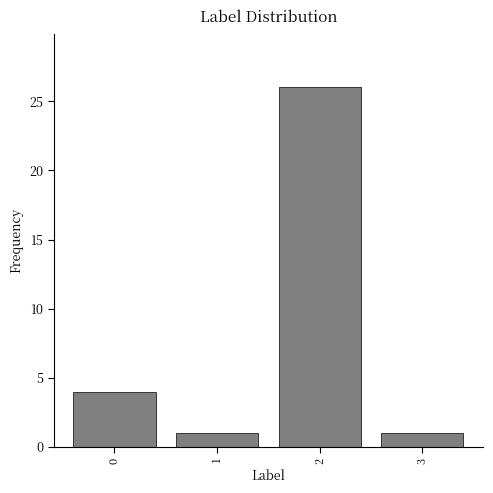

Reading left to right, transcribe all the data shown in this chart.

4	1	26	1